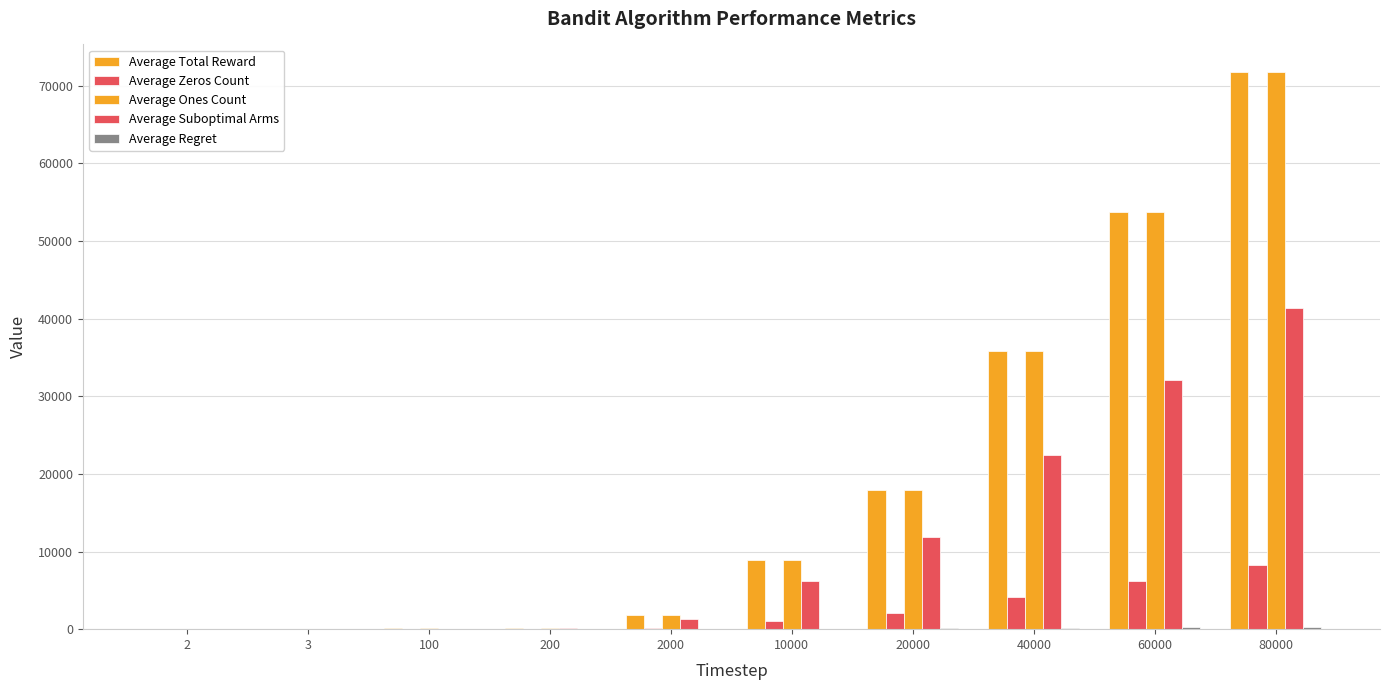

Read the Average Ones Count value at 100.

90.0